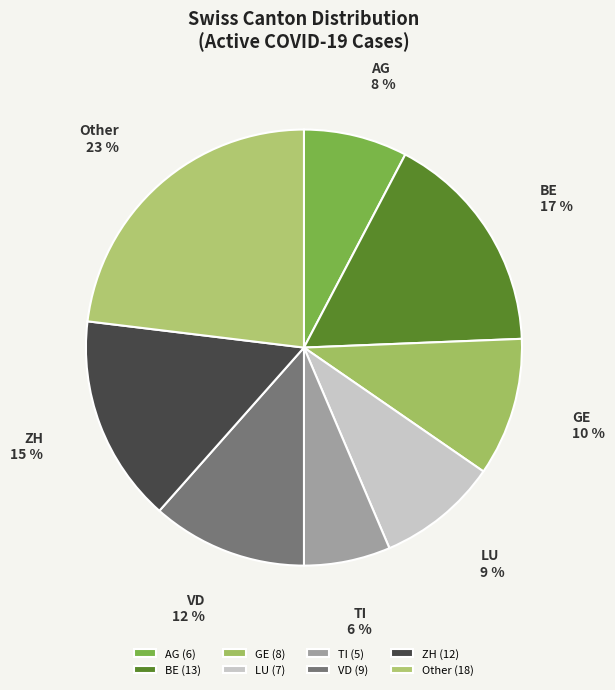

The ZH slice represents 15% of the pie. True or false?

True